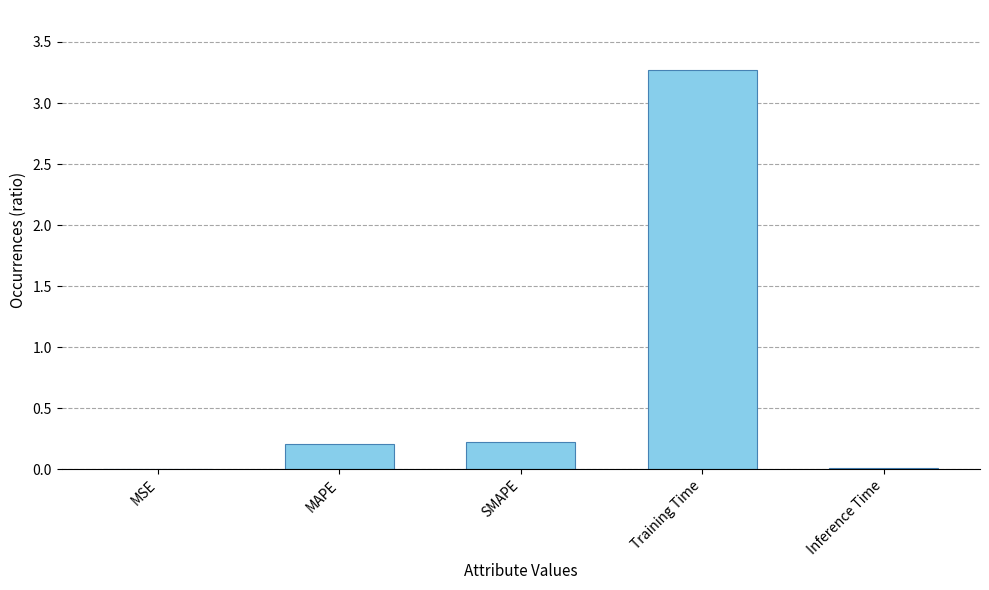

True or false: the data shows 0.2 at SMAPE.

True